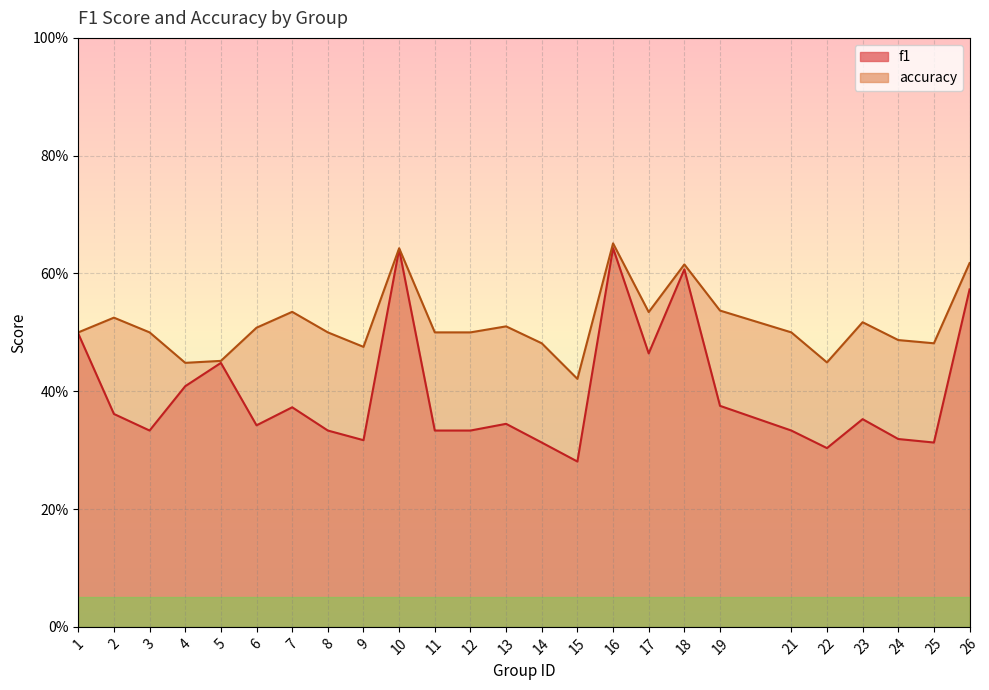

At how many categories does at least one series exceed 0?

25